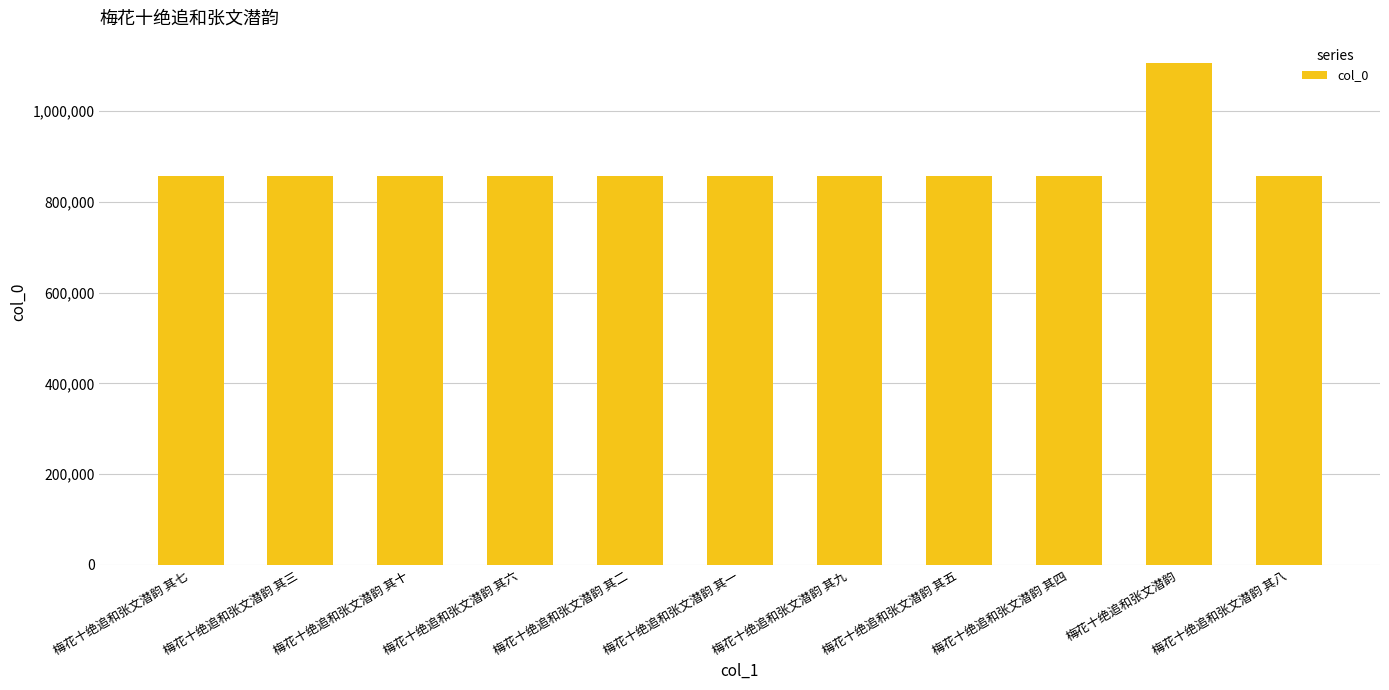

What value does the data have at 梅花十绝追和张文潜韵 其五, to the nearest 100?

855800